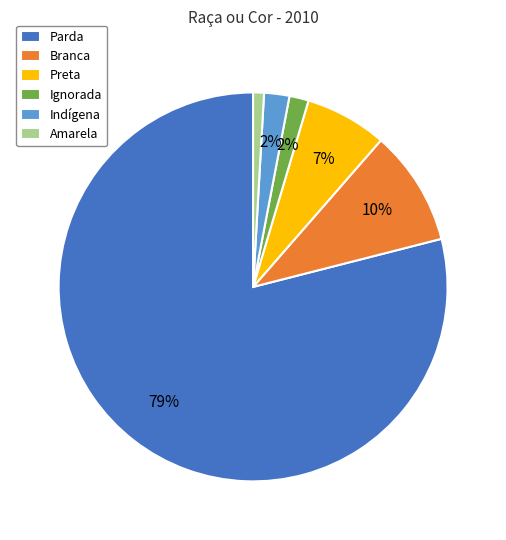

How many segments does this pie chart have?

6